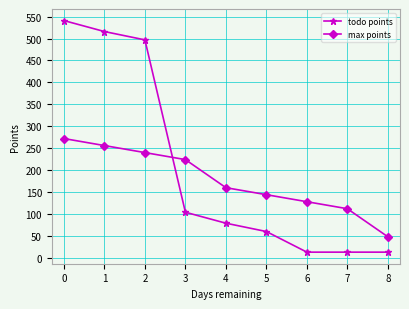

What is the maximum value shown in the chart?

541